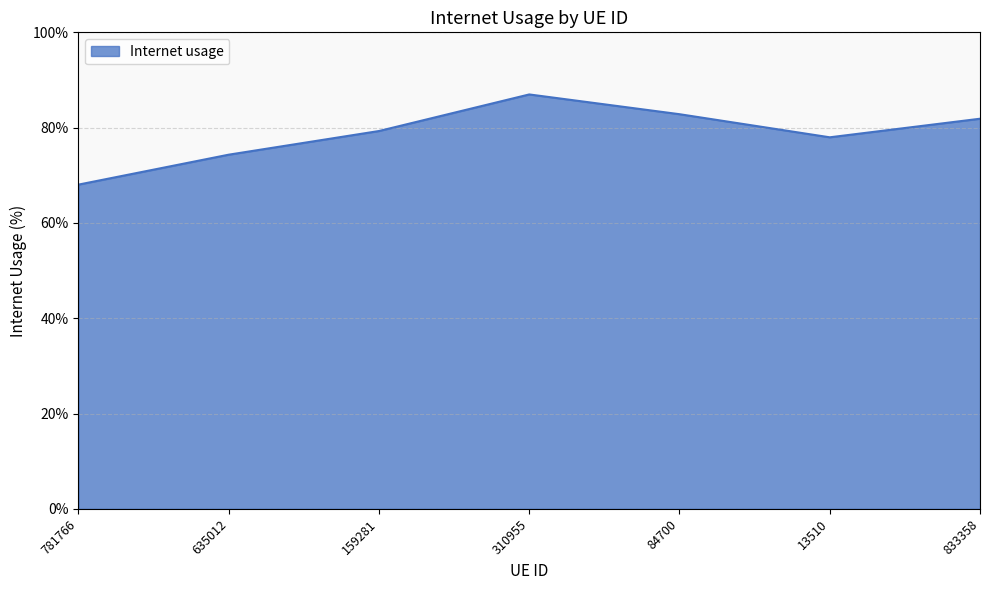

Is this an area chart (filled region under the line)?

Yes